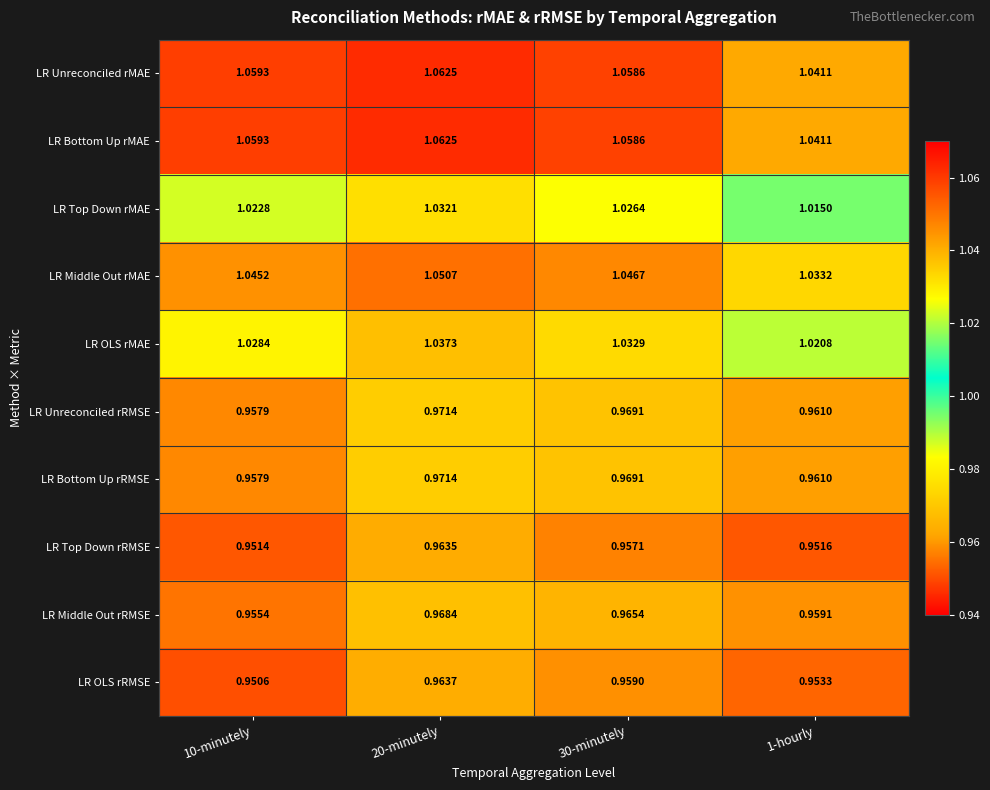

Is the value of LR Bottom Up rMAE at 10-minutely greater than the value of LR Top Down rRMSE at 1-hourly?

Yes